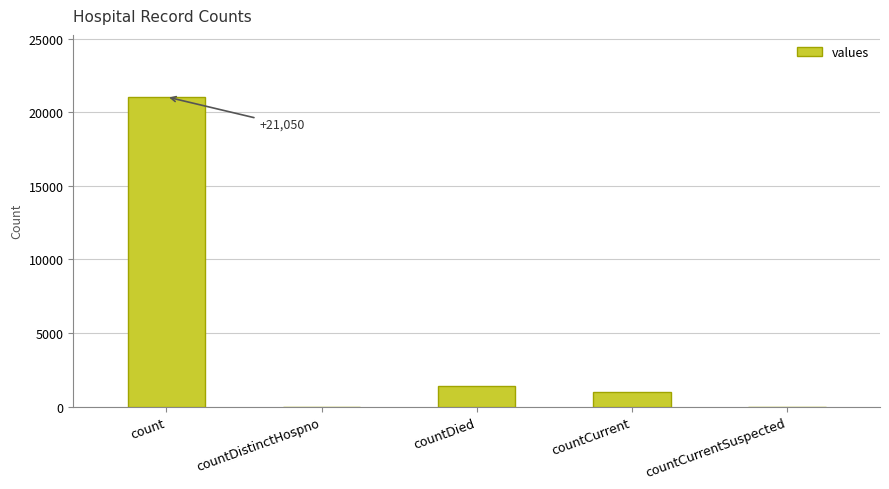

The chart shows a value of 1405 at countDied. True or false?

True